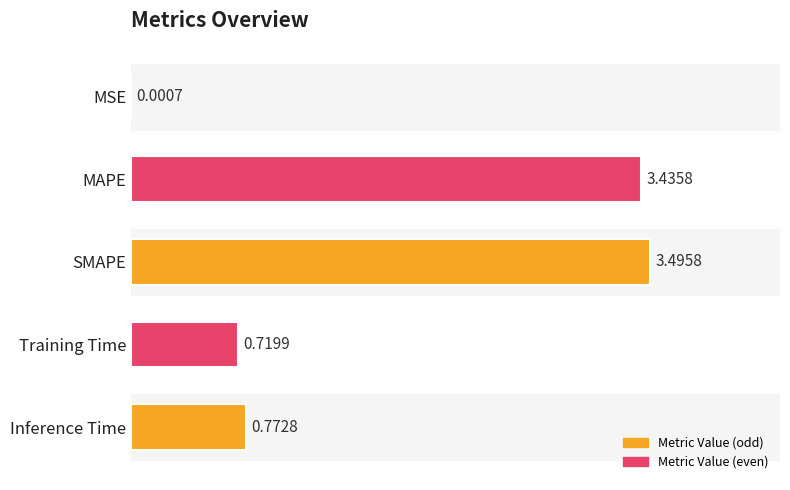

At which category does the chart reach its peak across all series?

SMAPE